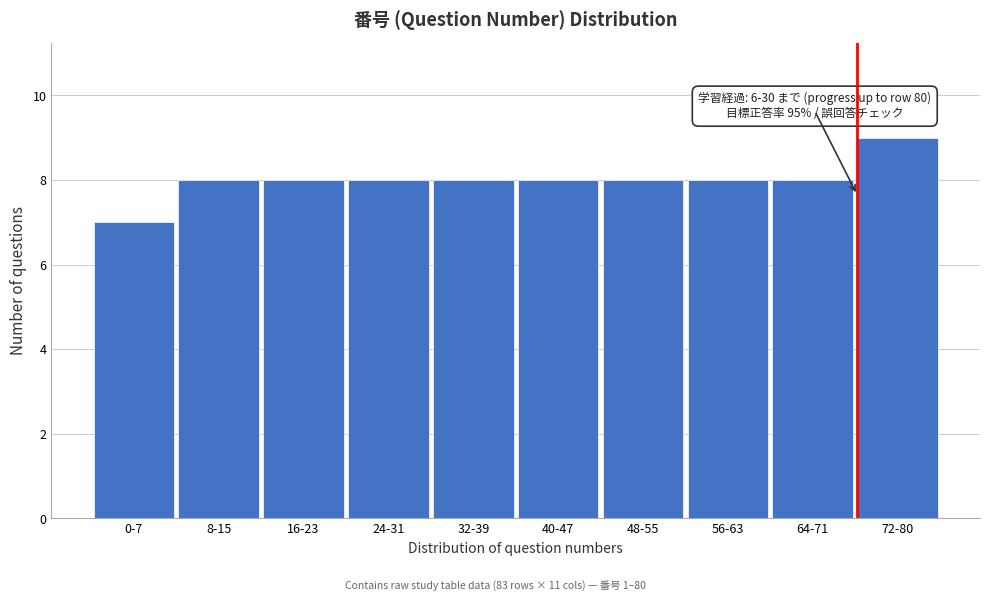

Reading left to right, extract all data points from this chart.

0-7=7	8-15=8	16-23=8	24-31=8	32-39=8	40-47=8	48-55=8	56-63=8	64-71=8	72-80=9